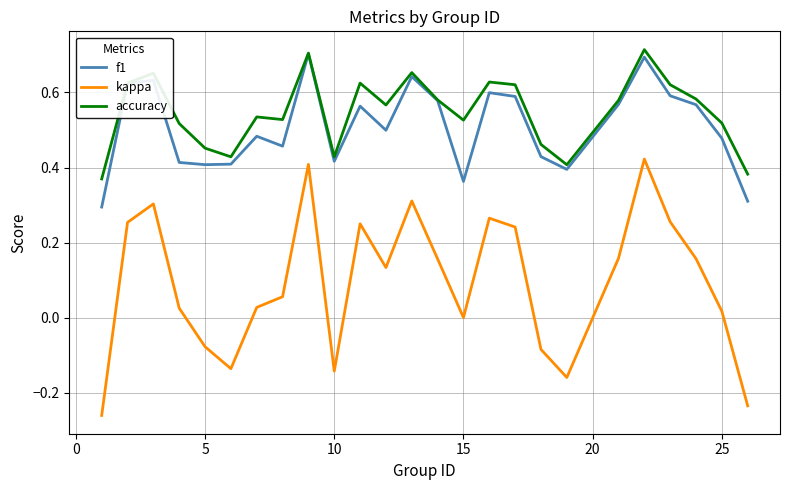

Which series has the widest spread of values?

kappa